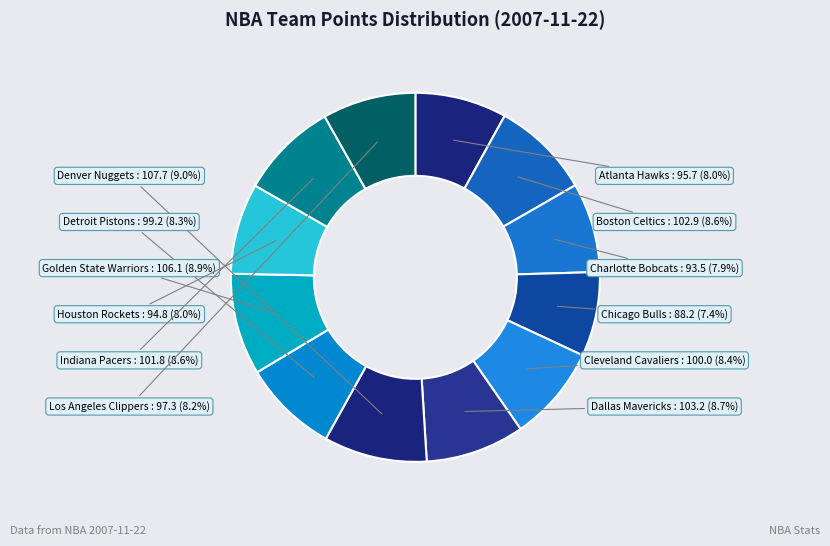

What percentage is the Golden State Warriors slice, to the nearest percent?

9%